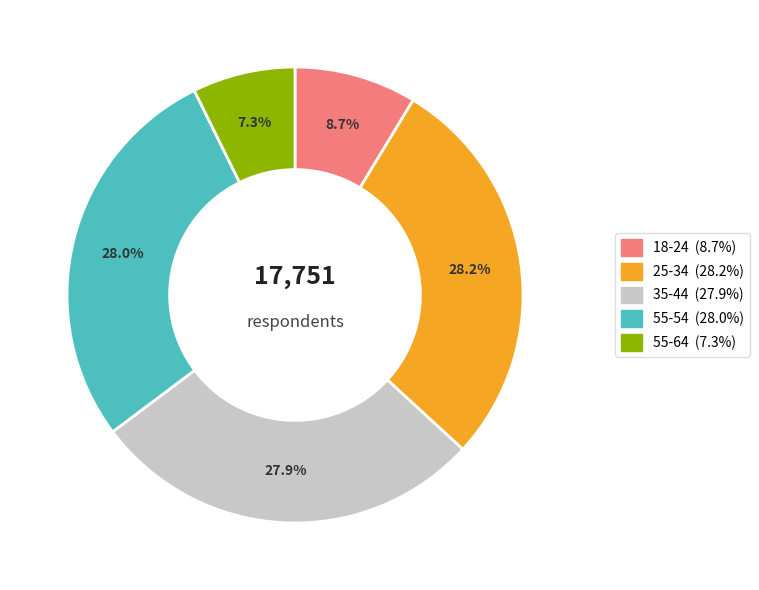

How many slices are in this pie chart?

5